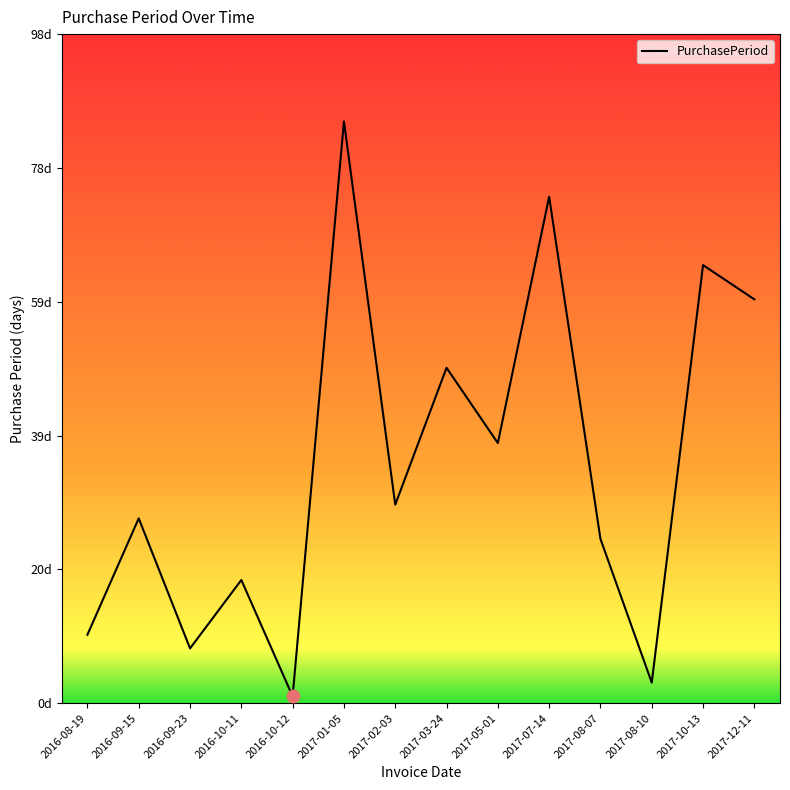

Between 2016-09-23 and 2017-02-03, which is larger?

2017-02-03